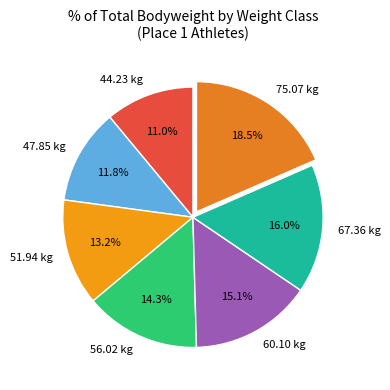

To the nearest percent, what is the average slice percentage?

14%